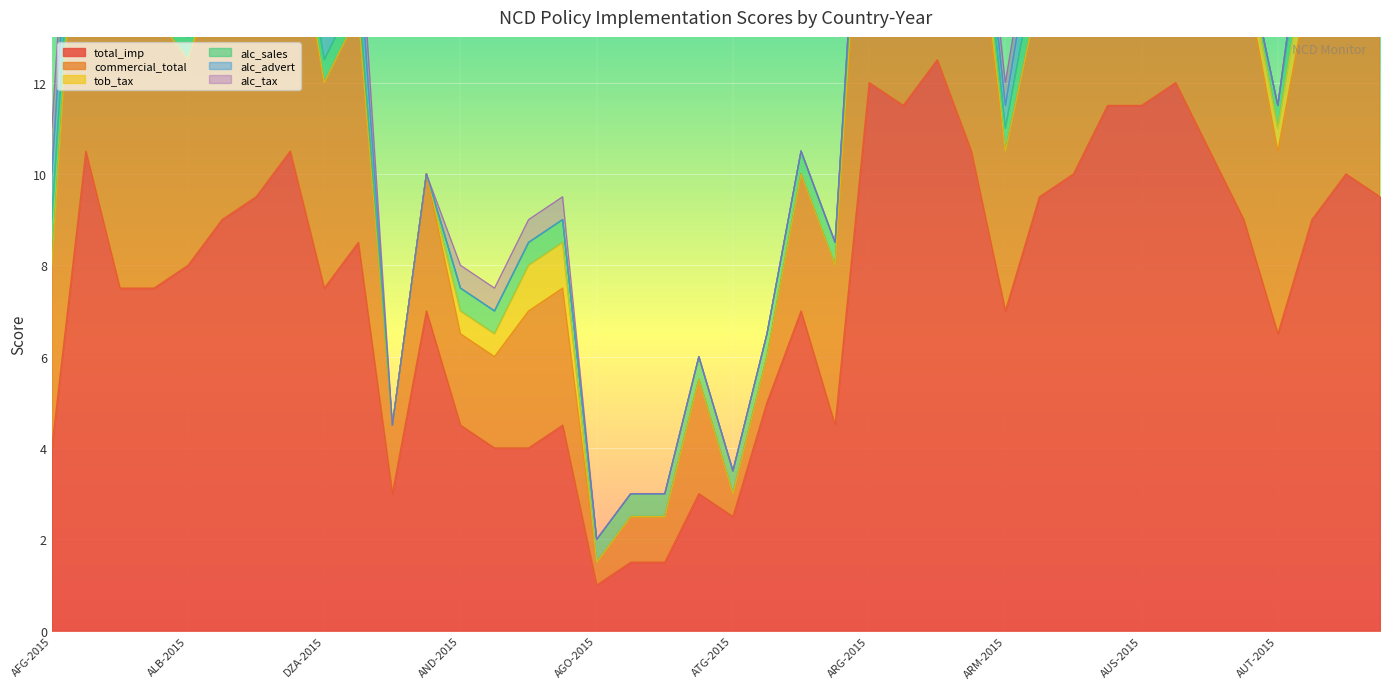

Between ARM-2015 and AUS-2019, which series saw the biggest shift?

total_imp